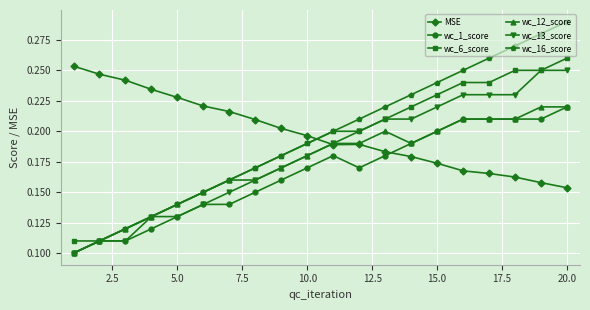

True or false: wc_6_score and MSE intersect in this chart.

True